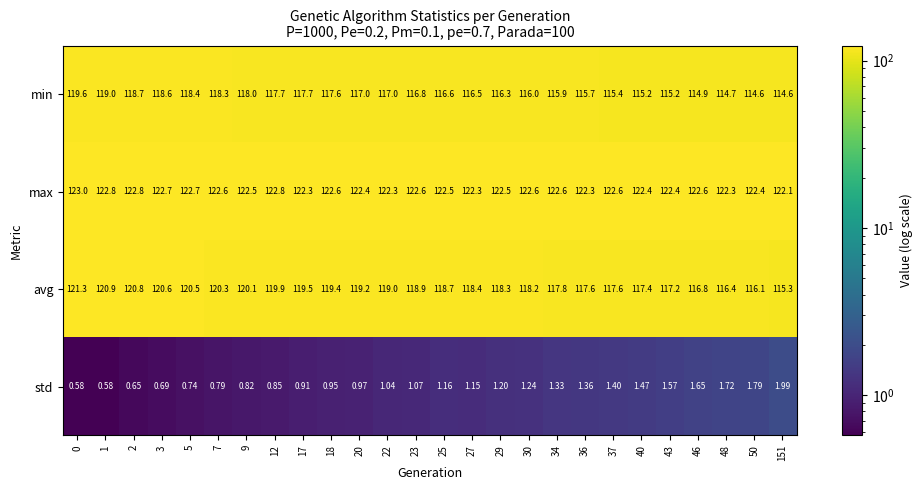

At 43, list the series in order from largest to smallest.

max, avg, min, std